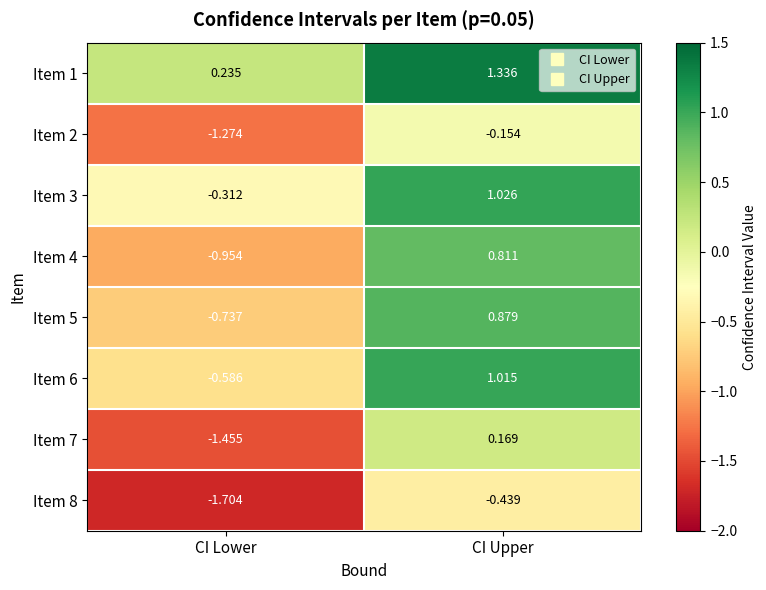

Rank the series by their maximum value, from lowest to highest.

Item 8, Item 2, Item 7, Item 4, Item 5, Item 6, Item 3, Item 1